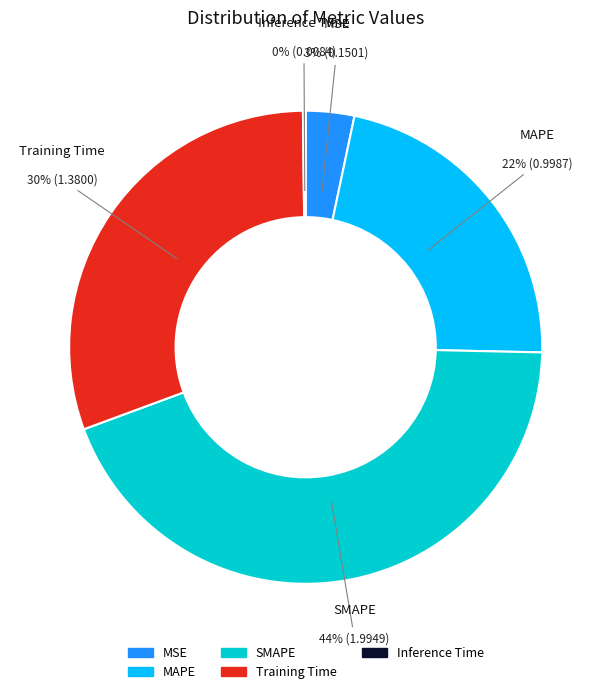

Combined, do Training Time and SMAPE account for over 50%?

Yes